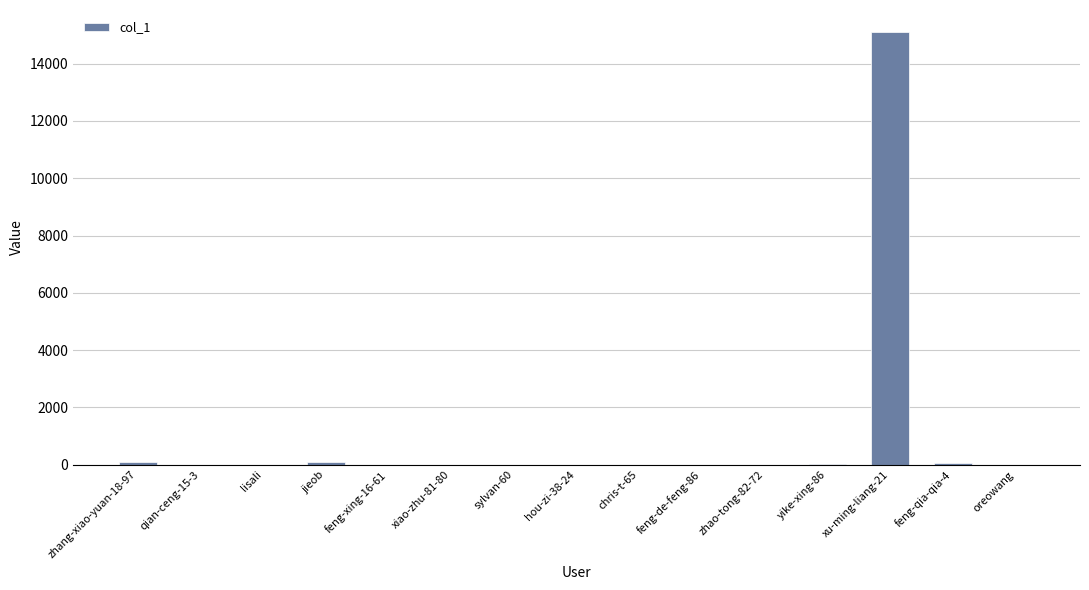

Which label corresponds to the largest value in the chart?

xu-ming-liang-21